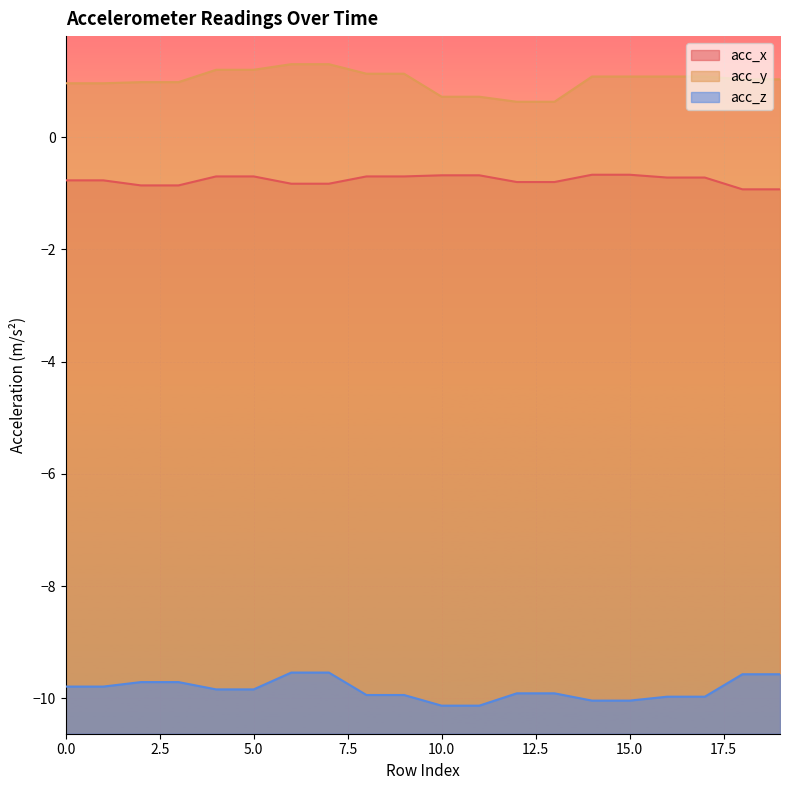

At which label does acc_z reach its minimum?

10